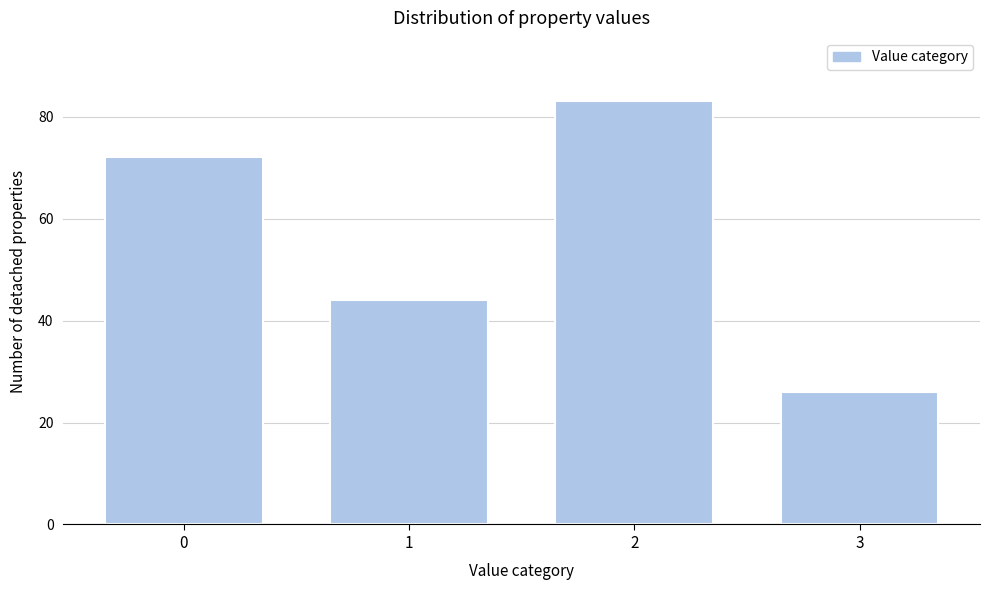

Reading right to left, list all the values displayed in this chart.

3=26	2=83	1=44	0=72